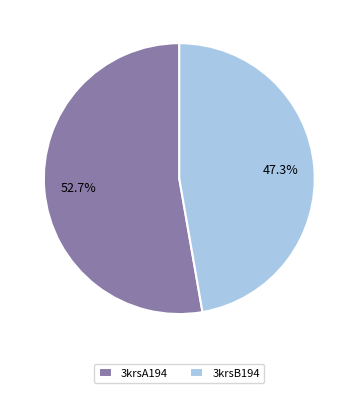

Which has a higher value, 3krsA194 or 3krsB194?

3krsA194